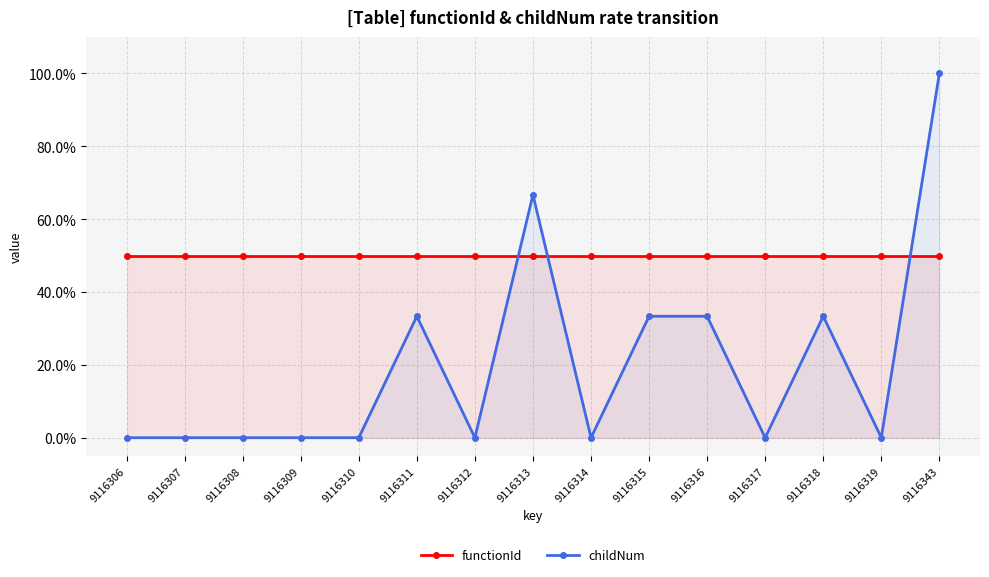

Where do childNum and functionId first cross each other?

9116312 and 9116313